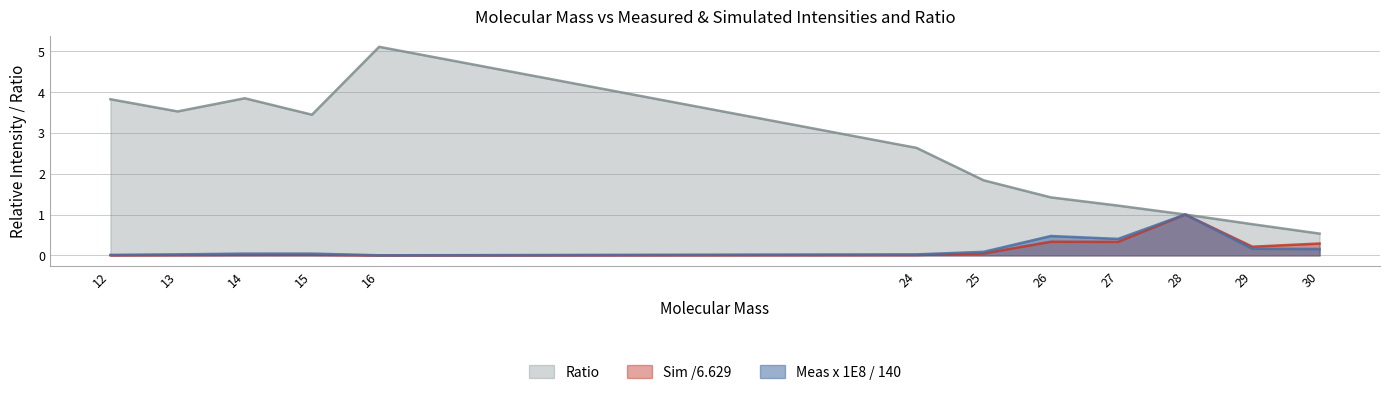

Does the chart display data point markers on the line(s)?

No